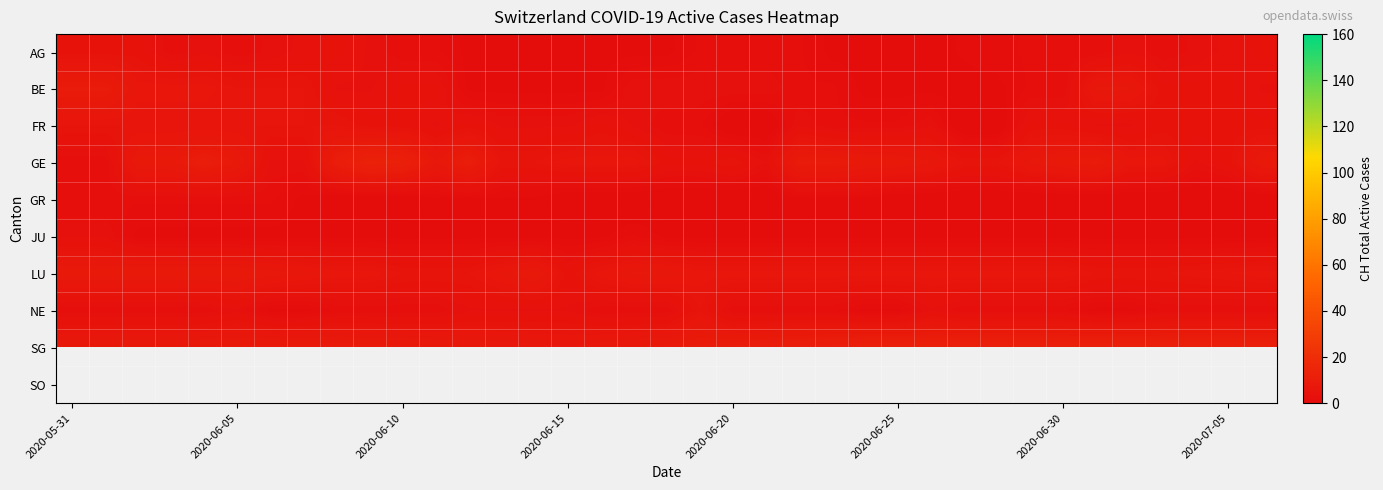

Which series has the widest spread of values?

GE